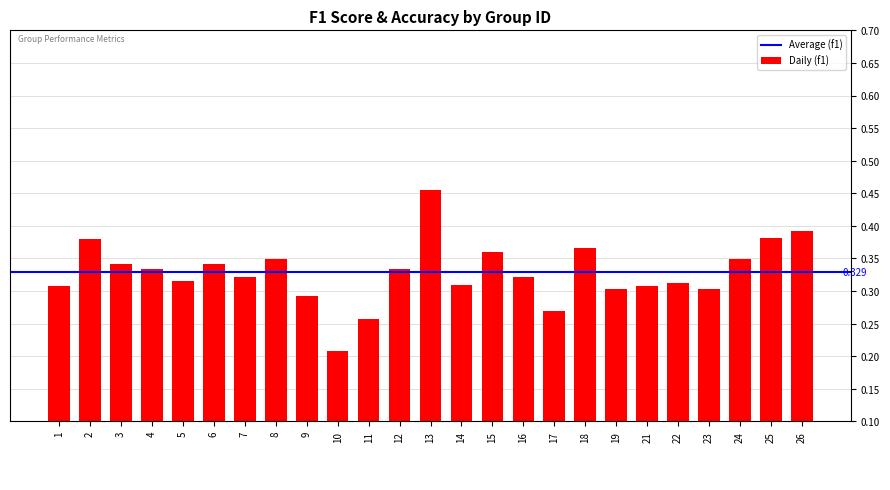

How many bars are there in total?

25